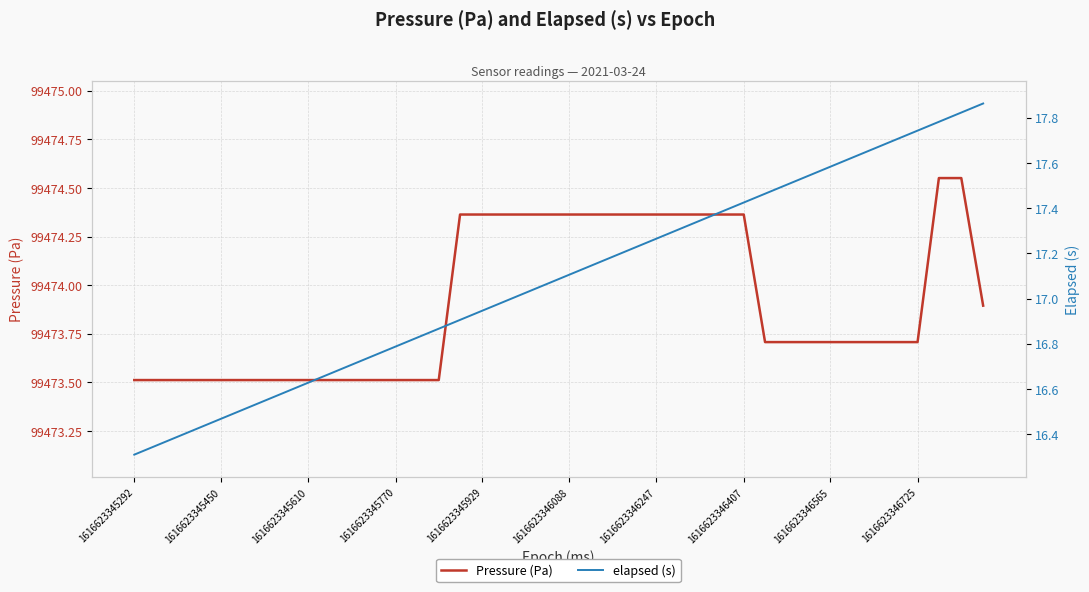

Does the chart have visible grid lines?

Yes